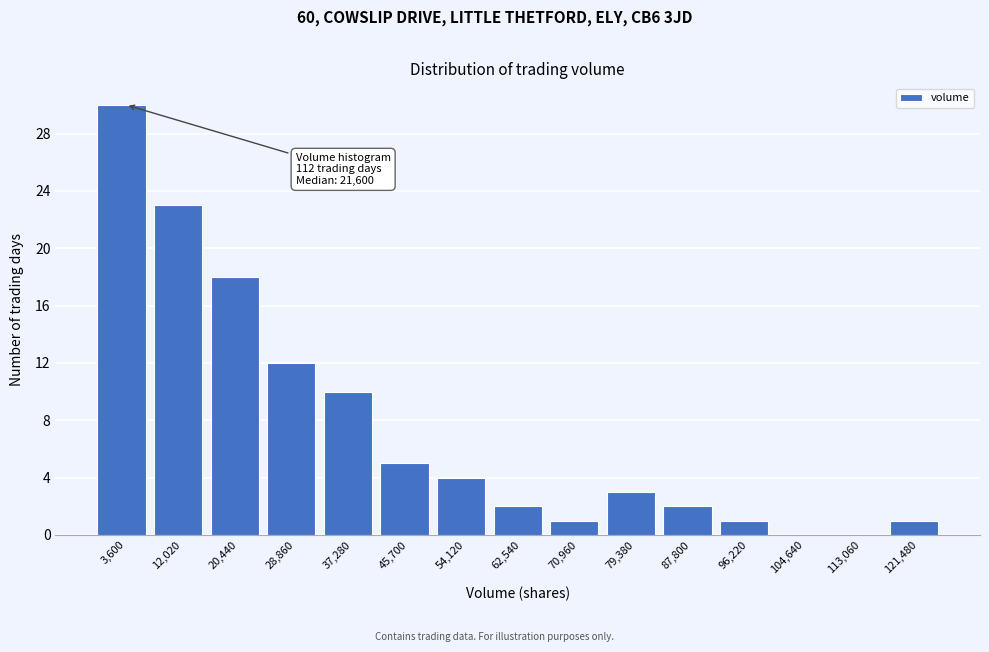

Reading left to right, list all the values displayed in this chart.

3,600=30	12,020=23	20,440=18	28,860=12	37,280=10	45,700=5	54,120=4	62,540=2	70,960=1	79,380=3	87,800=2	96,220=1	104,640=0	113,060=0	121,480=1